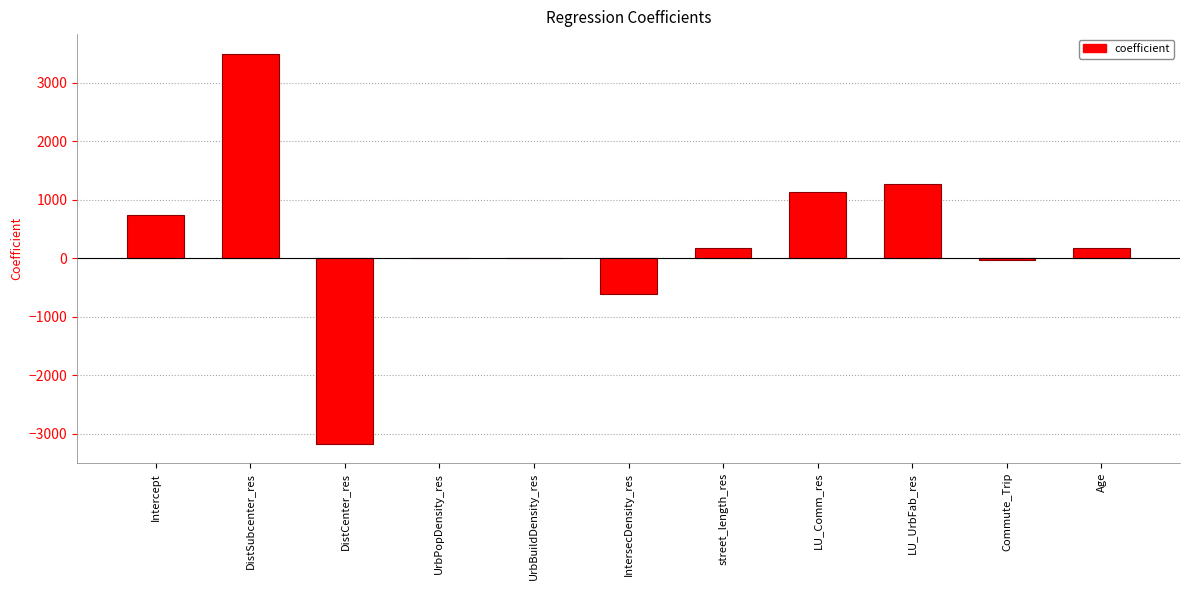

The value at street_length_res is 183.6. True or false?

True